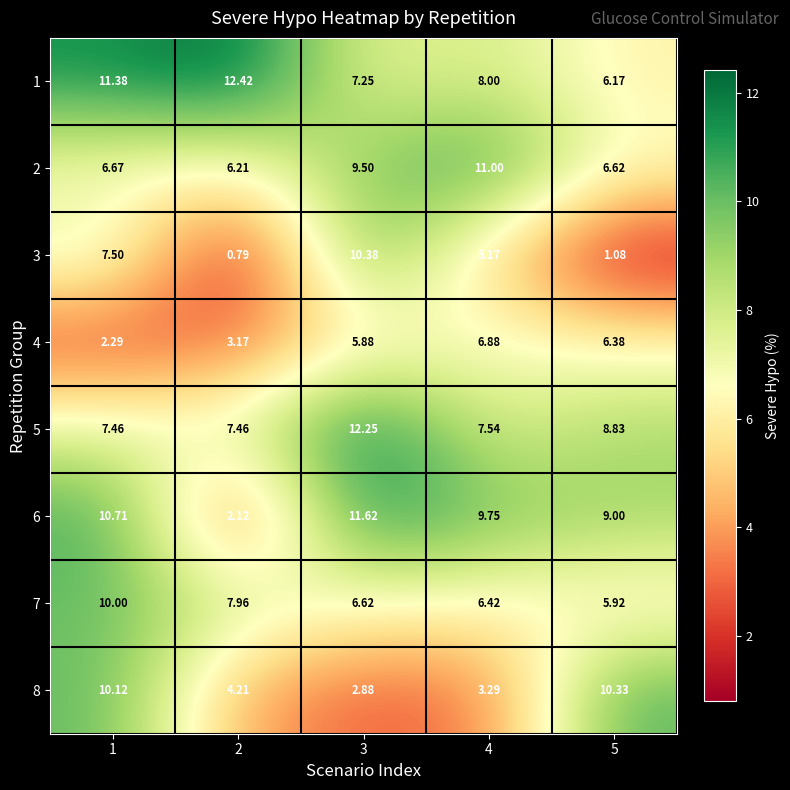

Is the value of 3 at 2 greater than the value of 6 at 5?

No